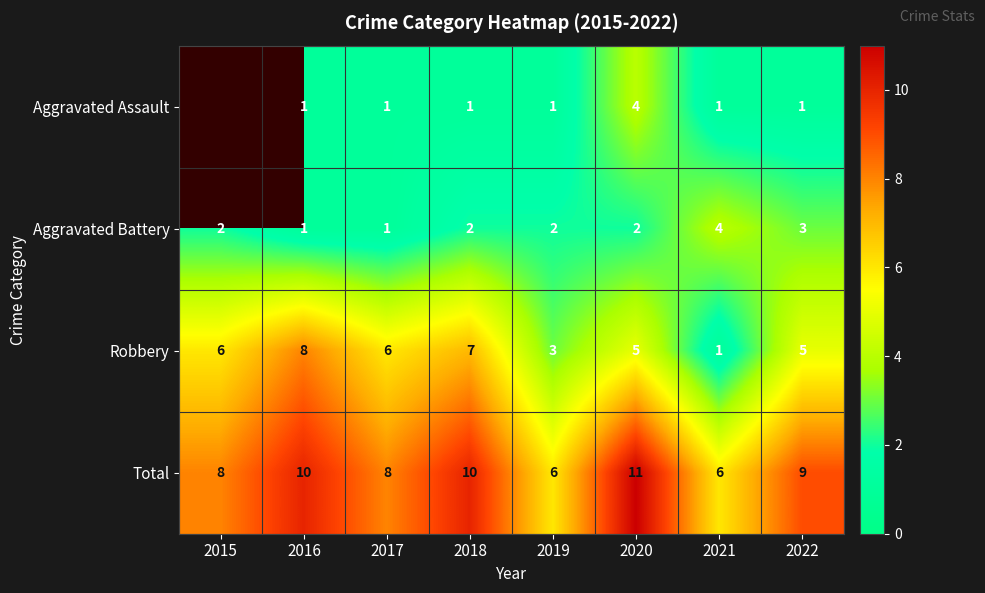

The value of Robbery at 2018 is 4.5. True or false?

False